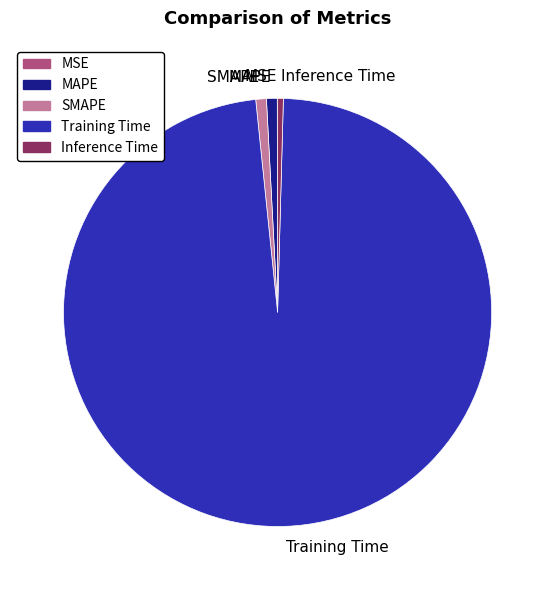

Does Inference Time represent more than half of the total?

No